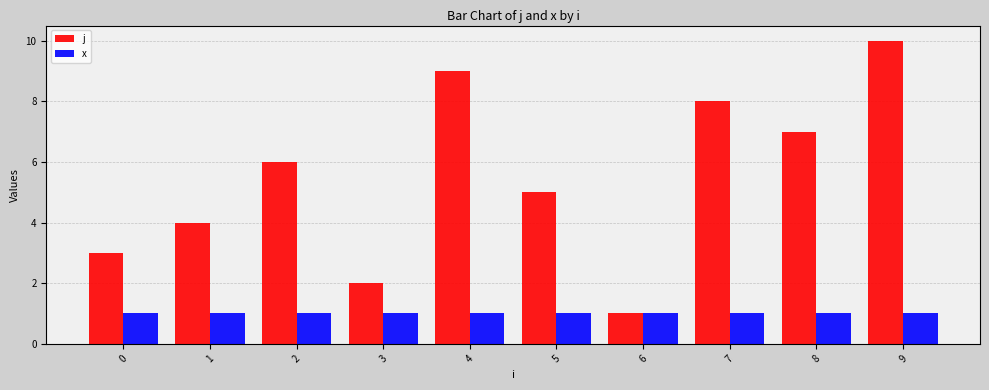

At which category is the sum across all series the highest?

9